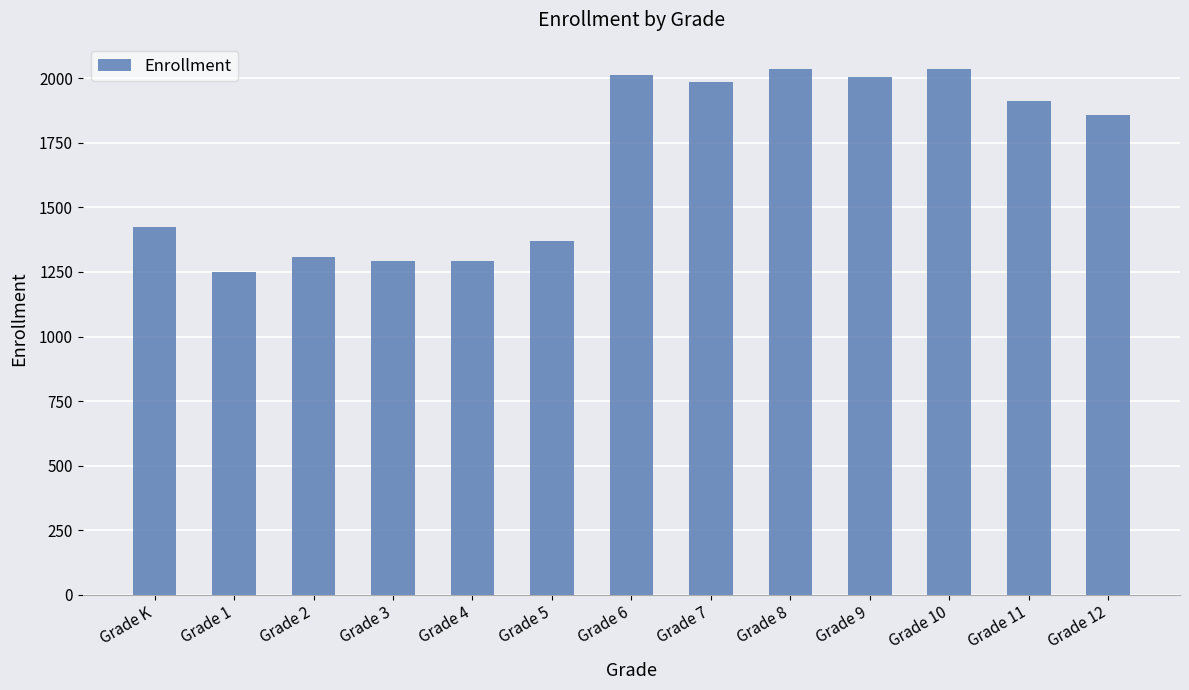

What is the change in value from Grade 1 to Grade 6?

+765